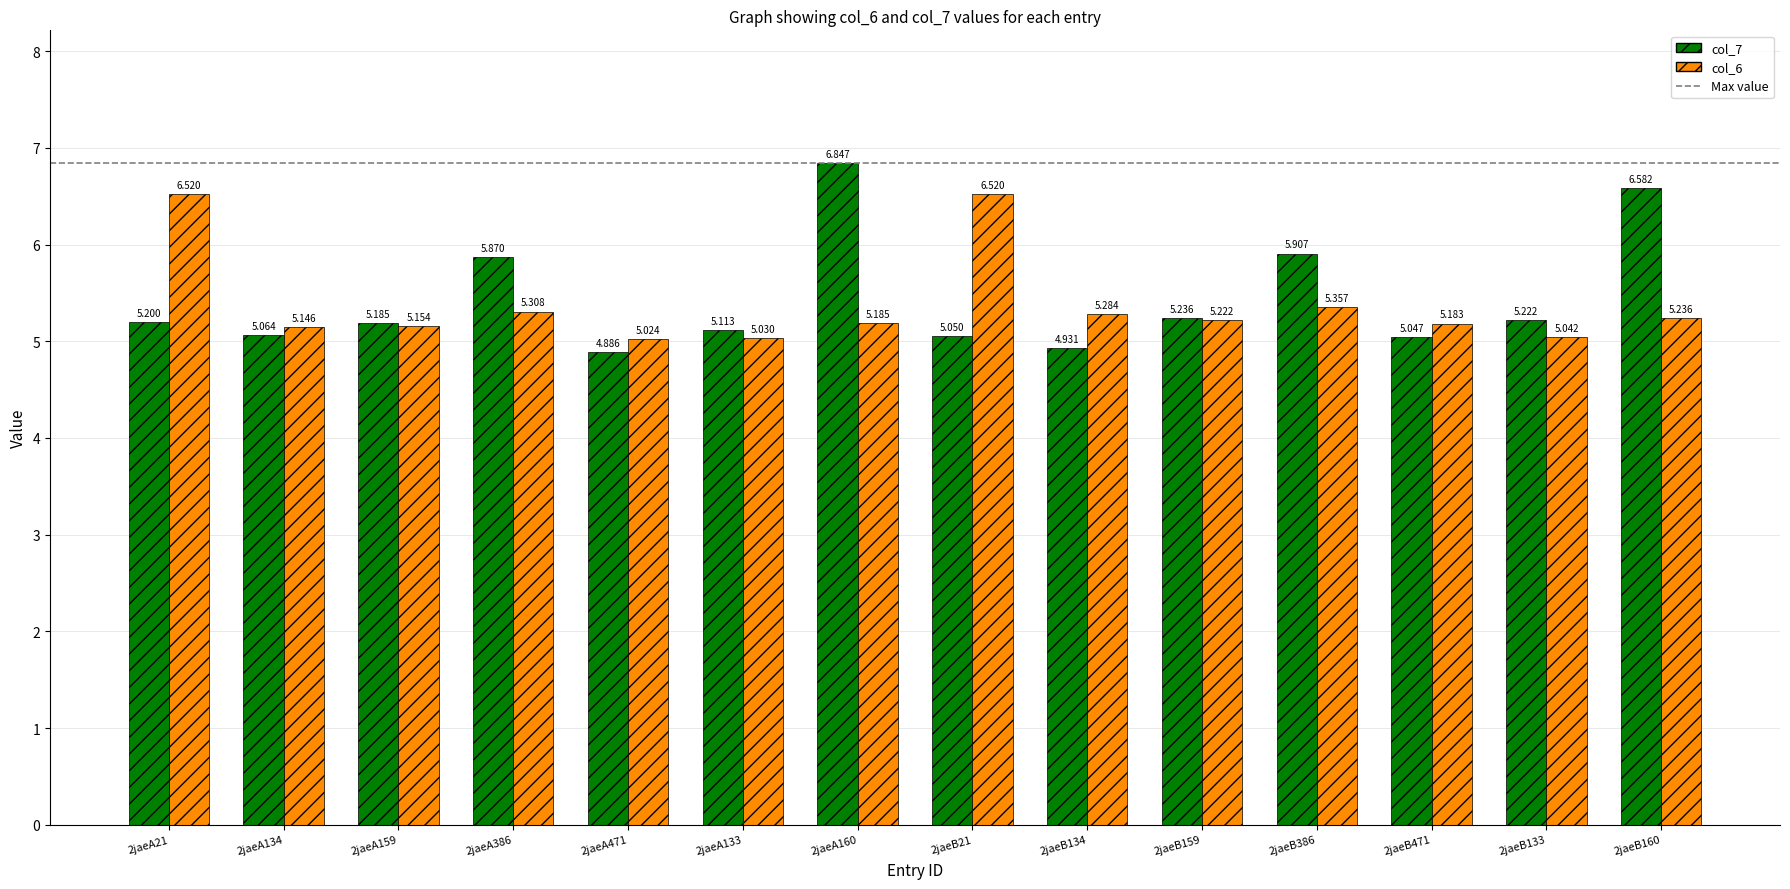

What is the difference between the maximum and second lowest values in the col_6 series?

1.5